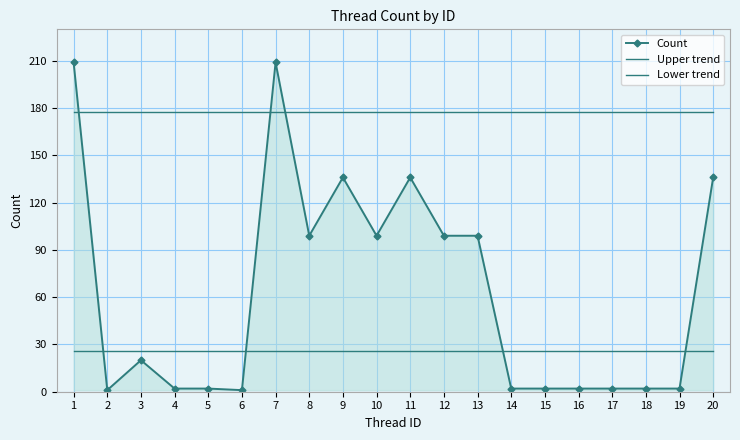

Reading left to right, extract all data points from this chart.

Count: 1=209.0	2=1.0	3=20.0	4=2.0	5=2.0	6=1.0	7=209.0	8=99.0	9=136.0	10=99.0	11=136.0	12=99.0	13=99.0	14=2.0	15=2.0	16=2.0	17=2.0	18=2.0	19=2.0	20=136.0
Upper trend: 1=177.7	2=177.7	3=177.7	4=177.7	5=177.7	6=177.7	7=177.7	8=177.7	9=177.7	10=177.7	11=177.7	12=177.7	13=177.7	14=177.7	15=177.7	16=177.7	17=177.7	18=177.7	19=177.7	20=177.7
Lower trend: 1=26.0	2=26.0	3=26.0	4=26.0	5=26.0	6=26.0	7=26.0	8=26.0	9=26.0	10=26.0	11=26.0	12=26.0	13=26.0	14=26.0	15=26.0	16=26.0	17=26.0	18=26.0	19=26.0	20=26.0